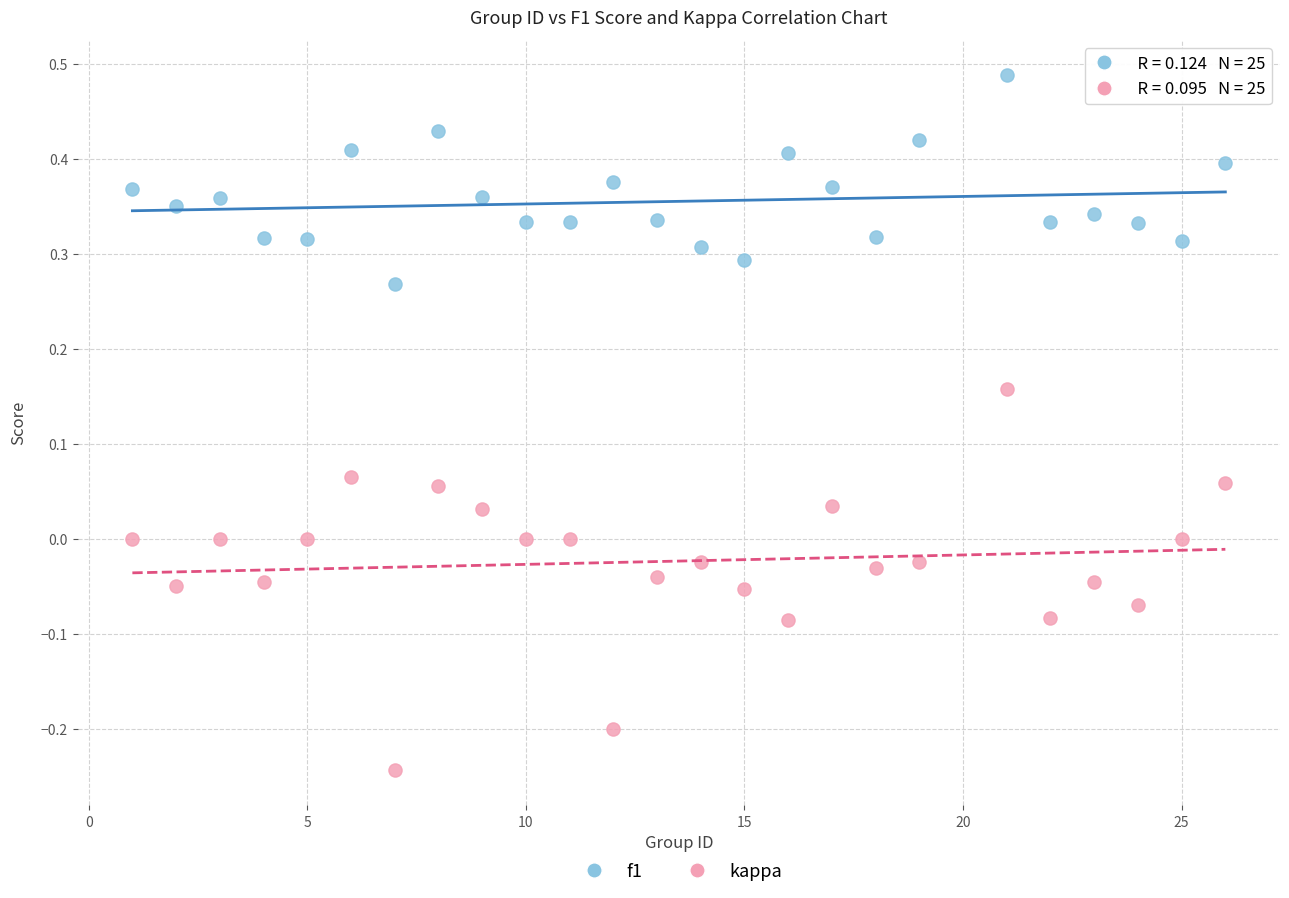

Which series has the largest Y range (max minus min)?

kappa